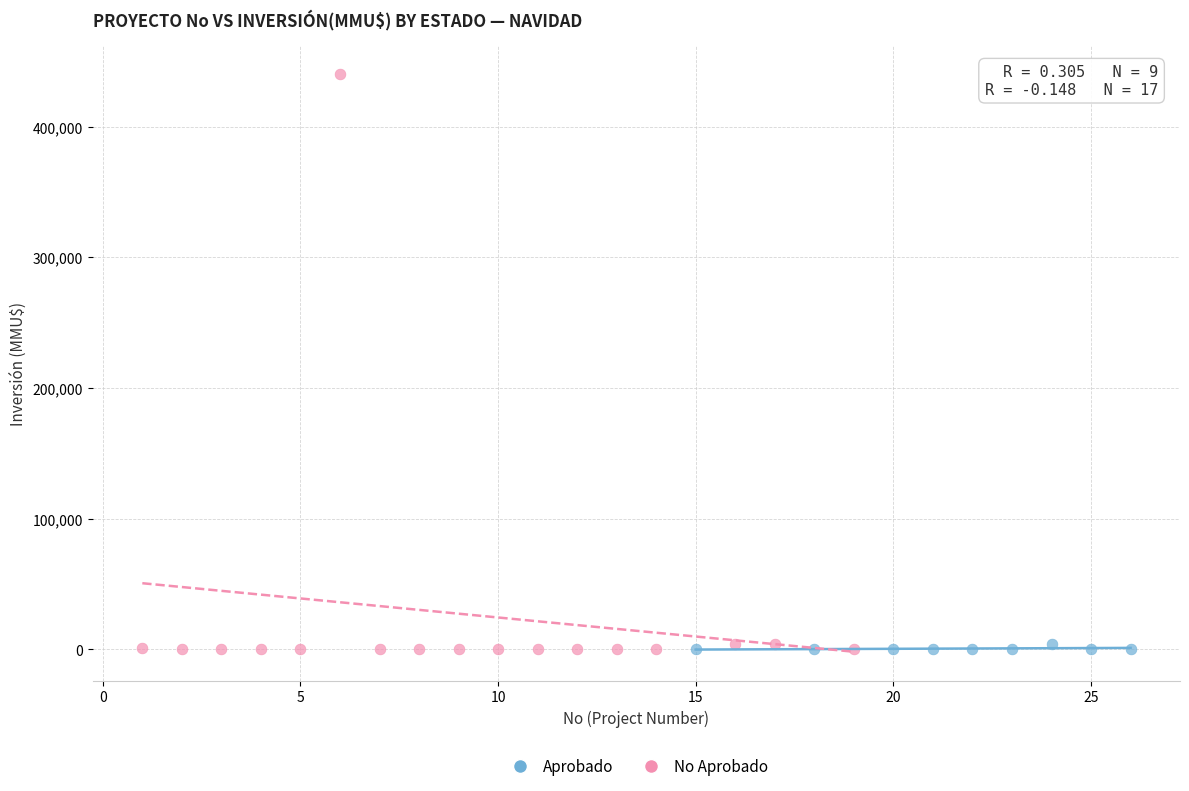

What are all the series names shown in the legend?

Aprobado, No Aprobado